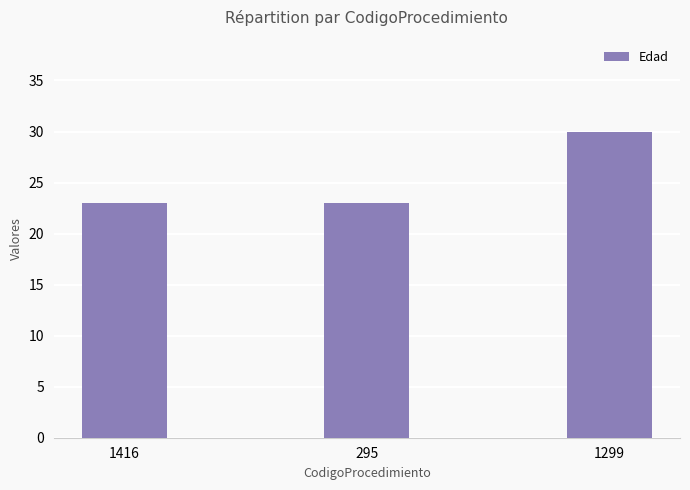

Reading left to right, list all the values displayed in this chart.

23	23	30